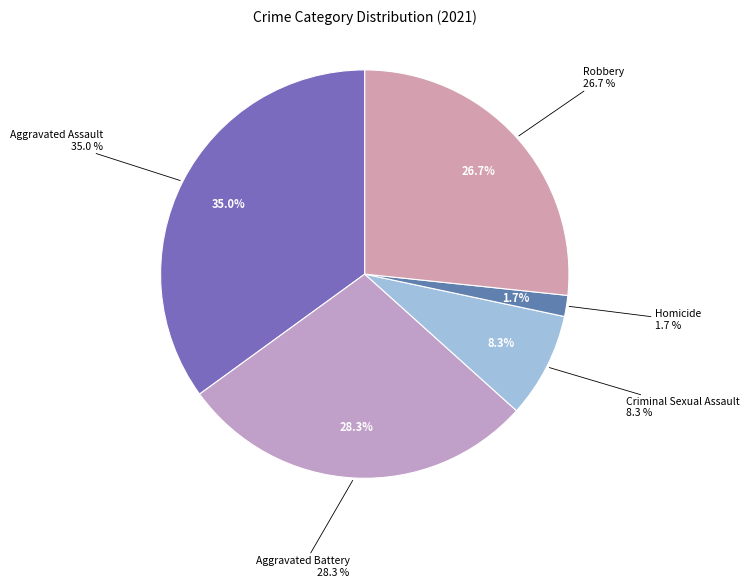

To the nearest percent, what is the difference between the Homicide and Robbery slice percentages?

25%